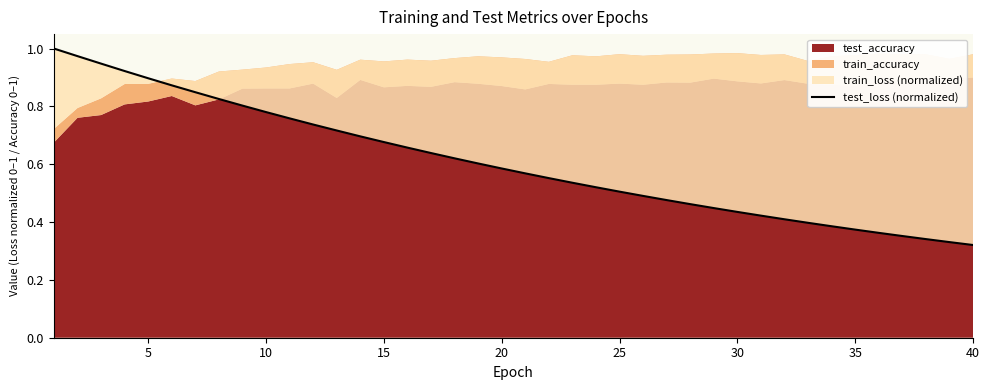

True or false: test_loss (normalized) has a value of 0.2 at 40.

False